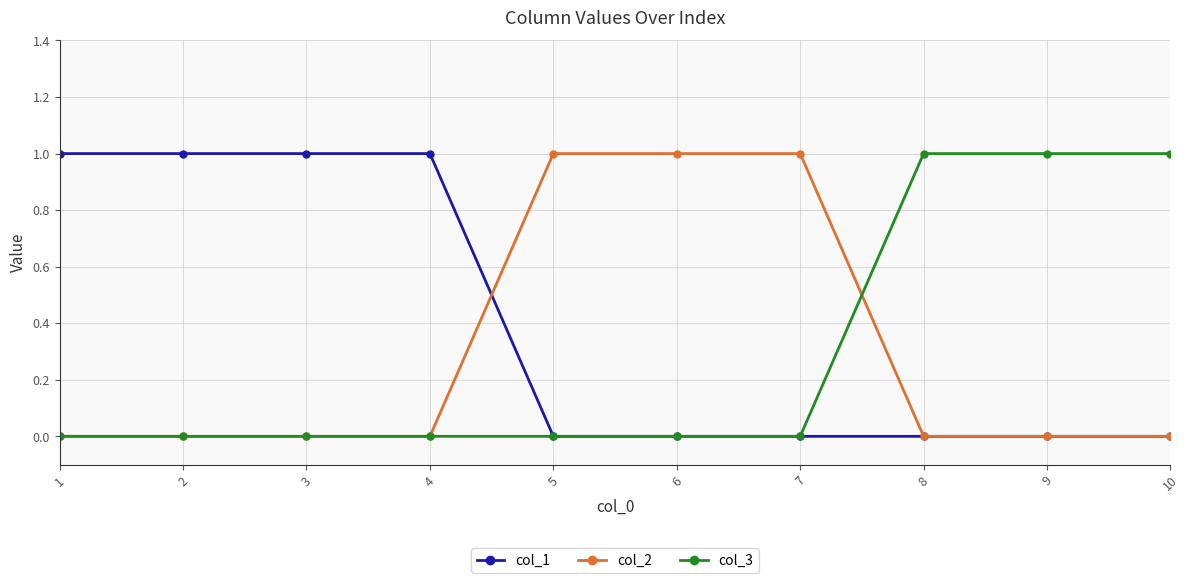

True or false: col_2 has a value of 1 at 4.

False